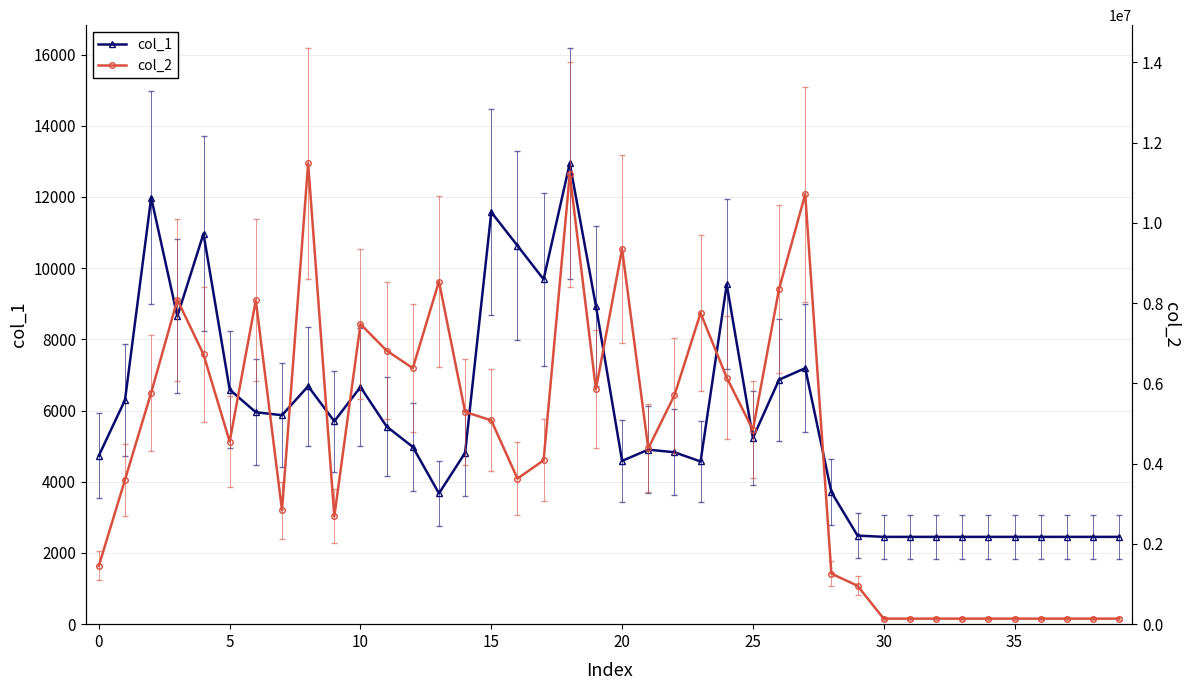

True or false: col_1 has more than 0 points higher than both neighbors.

True